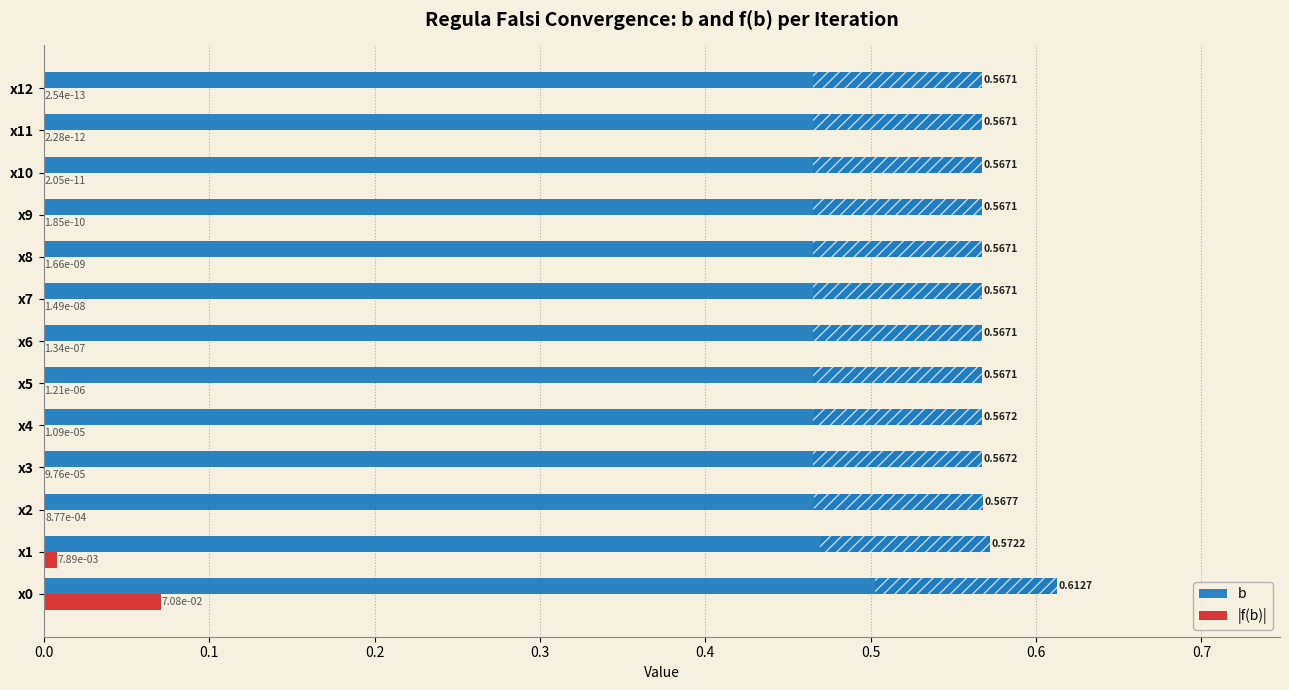

What is the sum of the b values at x10 and x6?

1.1